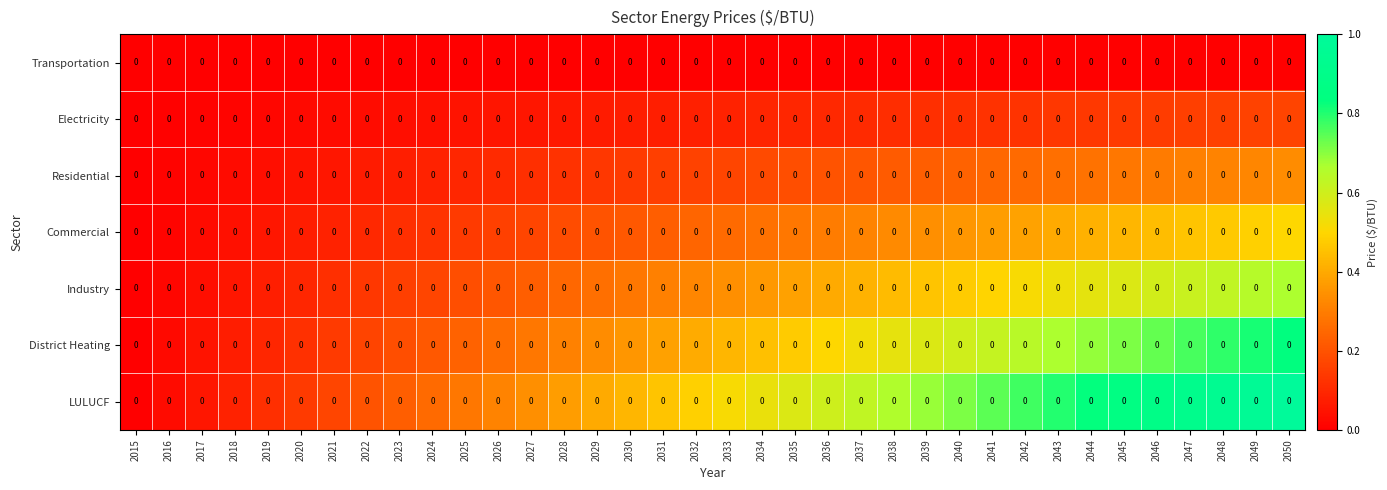

What is the total value across all series at 2028?

1.3